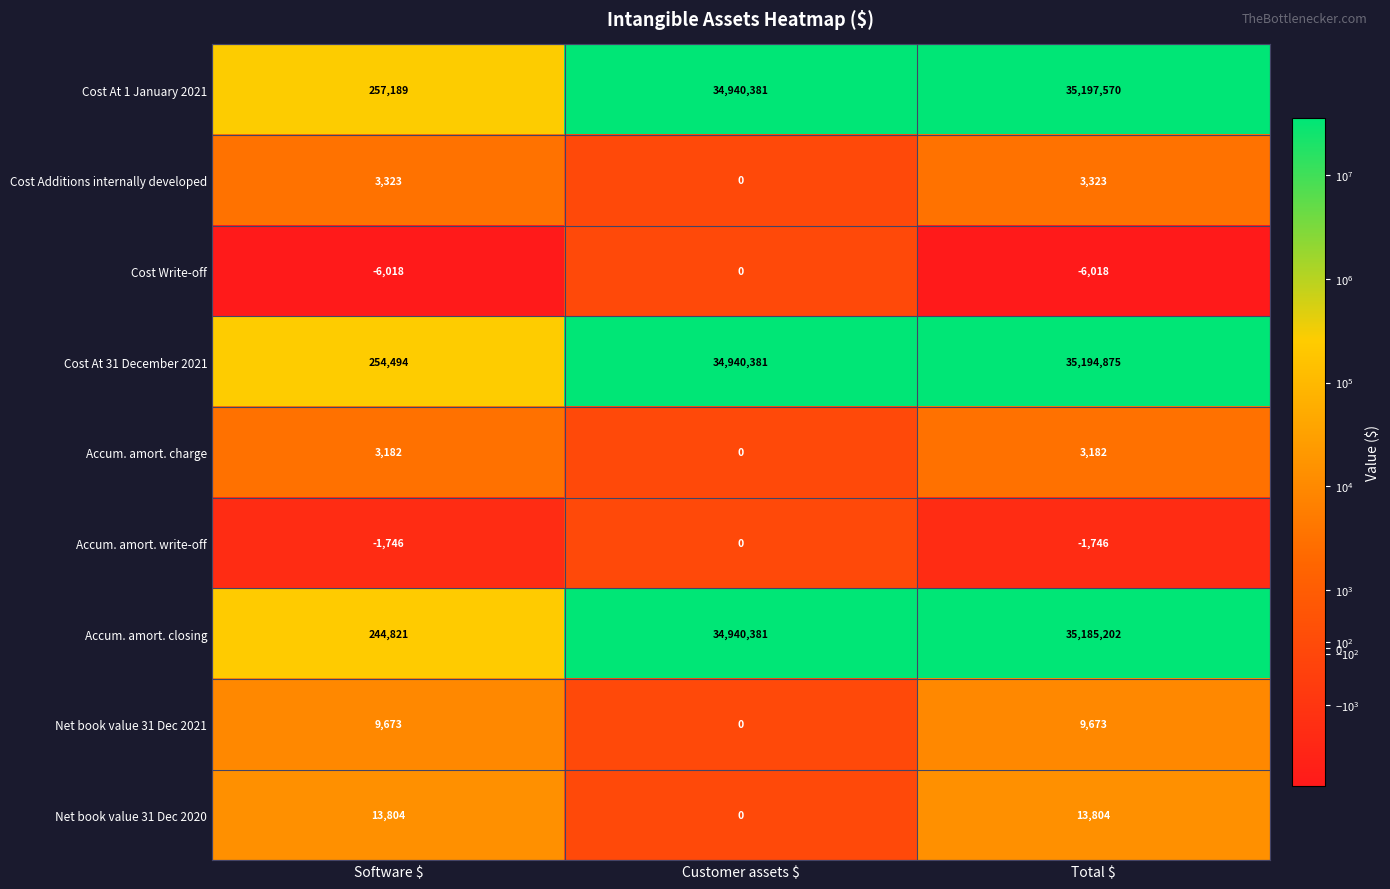

At Total $, list the series in order from smallest to largest.

Cost Write-off, Accum. amort. write-off, Accum. amort. charge, Cost Additions internally developed, Net book value 31 Dec 2021, Net book value 31 Dec 2020, Accum. amort. closing, Cost At 31 December 2021, Cost At 1 January 2021